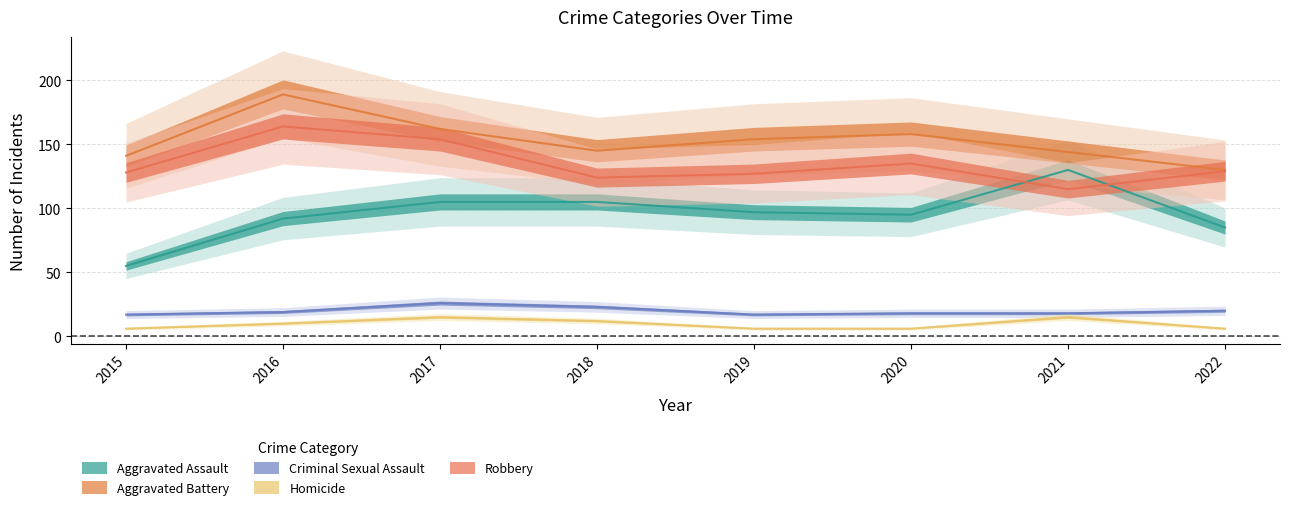

What is the smallest value displayed?

6